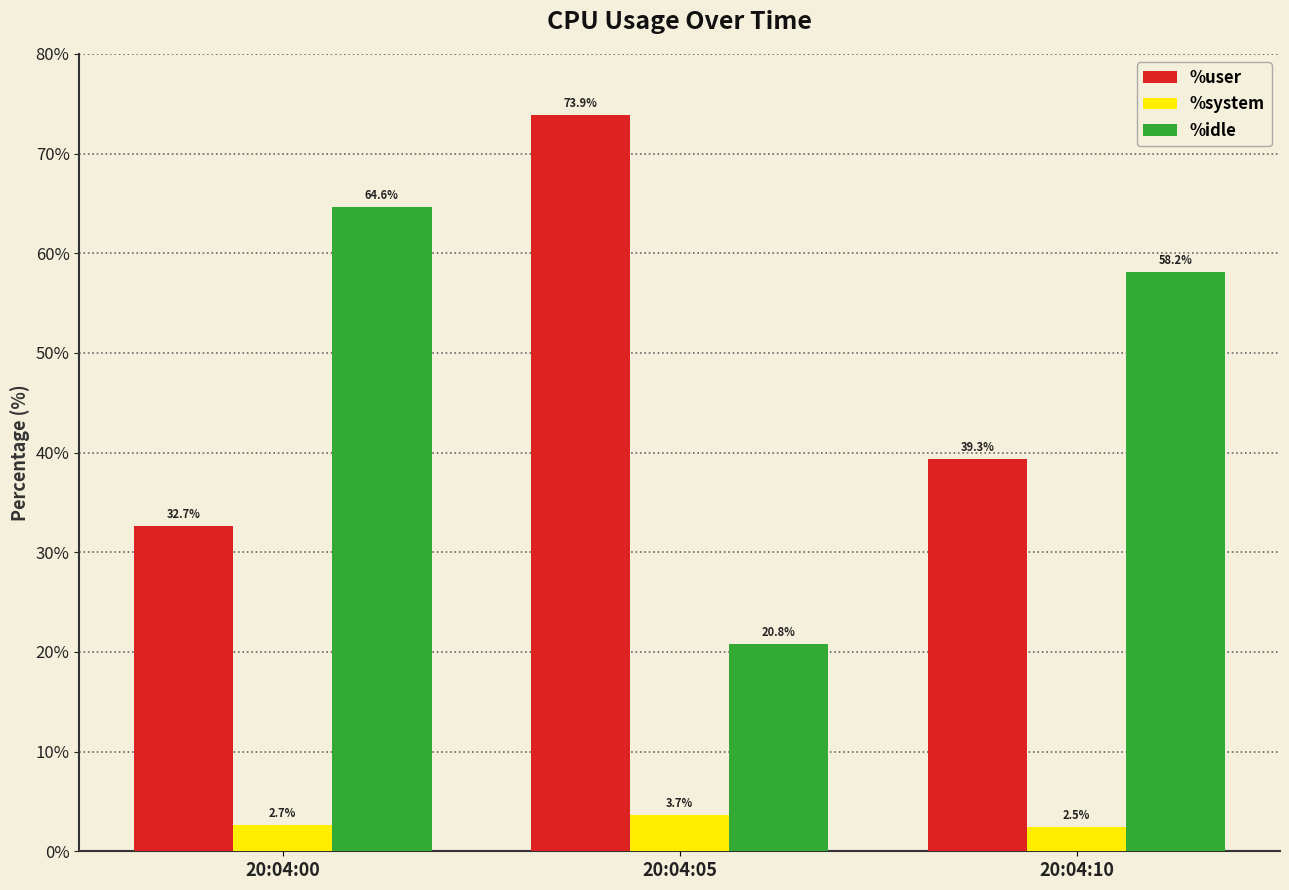

Are the bars horizontal?

No